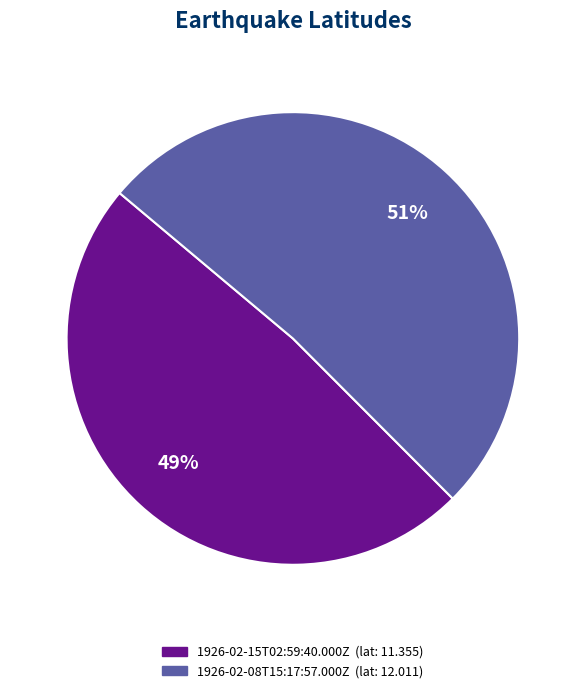

Combined, do 1926-02-08T15:17:57.000Z and 1926-02-15T02:59:40.000Z account for over 50%?

Yes